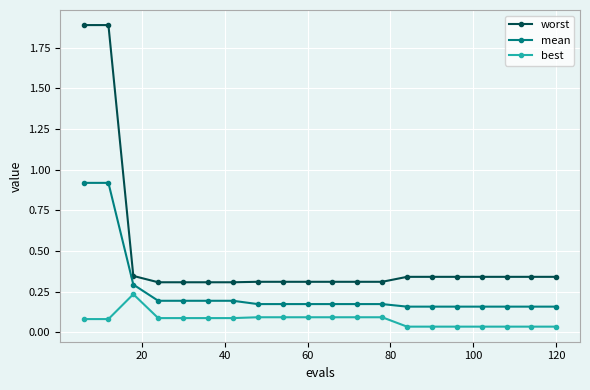

What is the sum of all worst values?

9.6